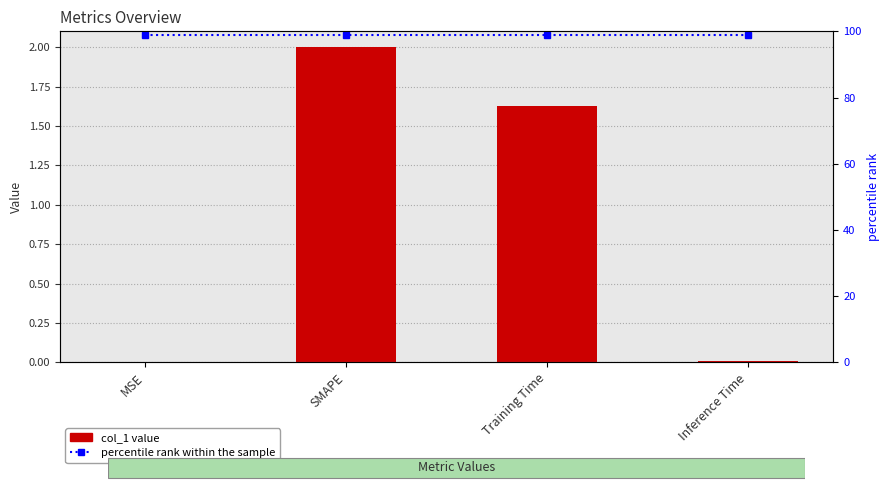

What is the average value of the percentile rank within the sample series?

99.0